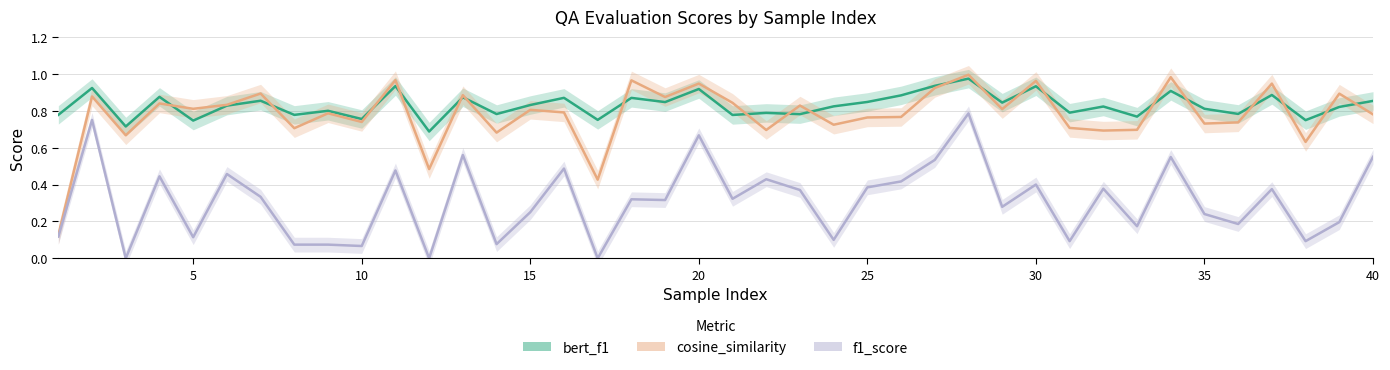

What is the approximate value of bert_f1 at 25?

0.9